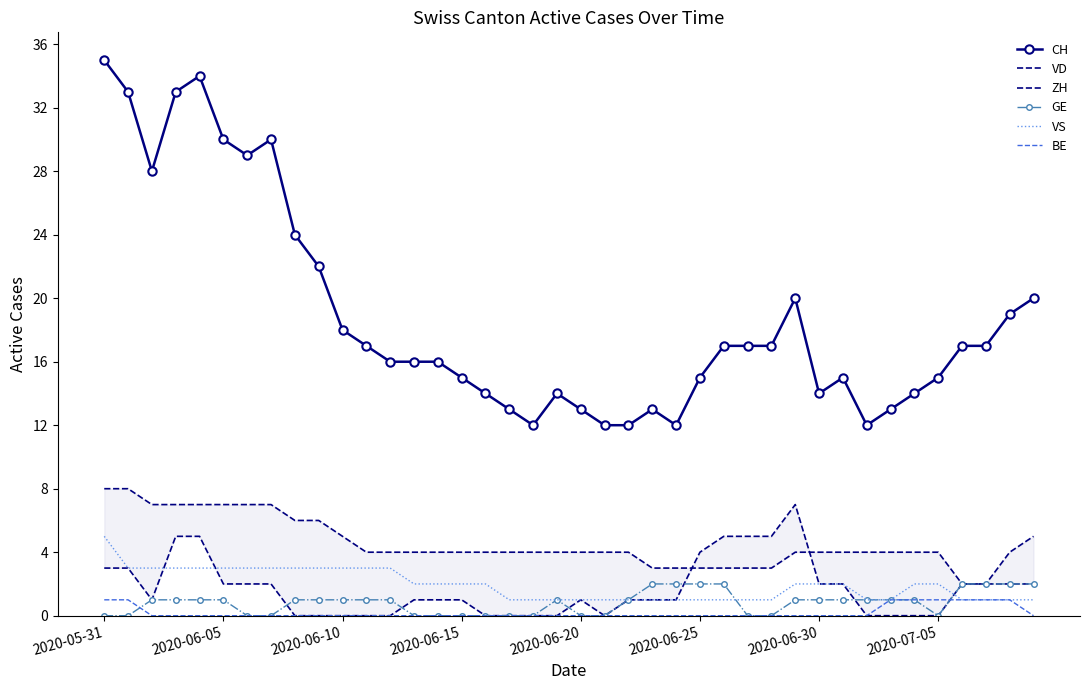

True or false: BE and CH cross at least once.

False